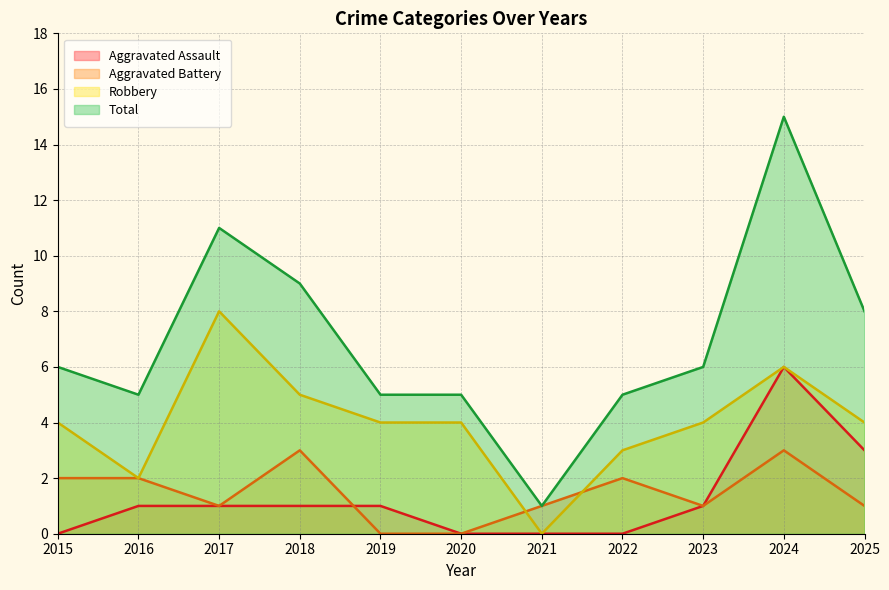

Reading right to left, transcribe all the data shown in this chart.

Aggravated Assault: 2025=3	2024=6	2023=1	2022=0	2021=0	2020=0	2019=1	2018=1	2017=1	2016=1	2015=0
Aggravated Battery: 2025=1	2024=3	2023=1	2022=2	2021=1	2020=0	2019=0	2018=3	2017=1	2016=2	2015=2
Robbery: 2025=4	2024=6	2023=4	2022=3	2021=0	2020=4	2019=4	2018=5	2017=8	2016=2	2015=4
Total: 2025=8	2024=15	2023=6	2022=5	2021=1	2020=5	2019=5	2018=9	2017=11	2016=5	2015=6